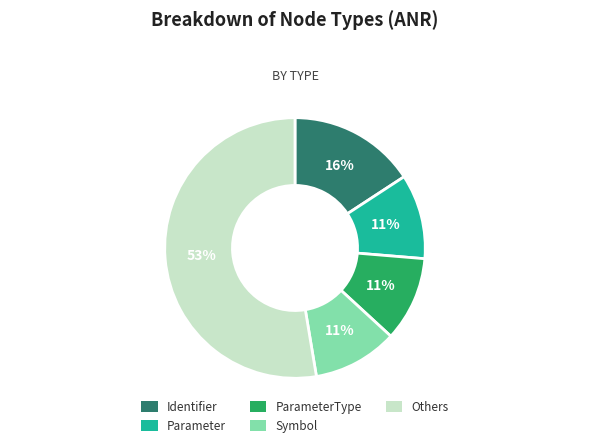

To the nearest percent, what is the average slice percentage?

20%